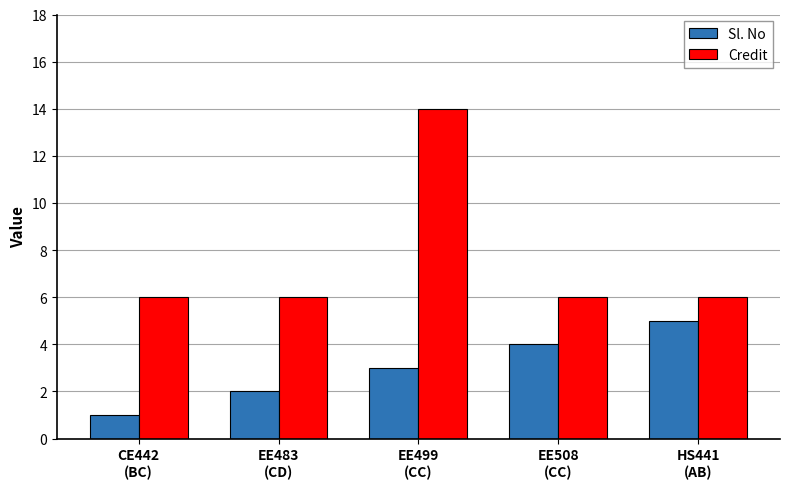

Reading left to right, extract all data points from this chart.

Sl. No: 1	2	3	4	5
Credit: 6	6	14	6	6